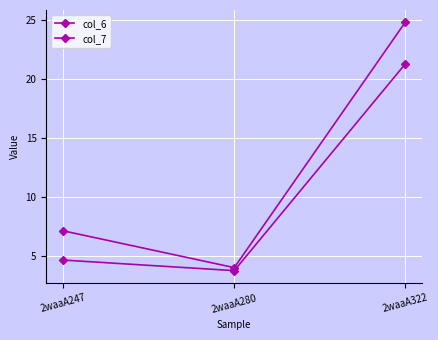

The col_7 series shows 24.8 at 2waaA322. True or false?

True